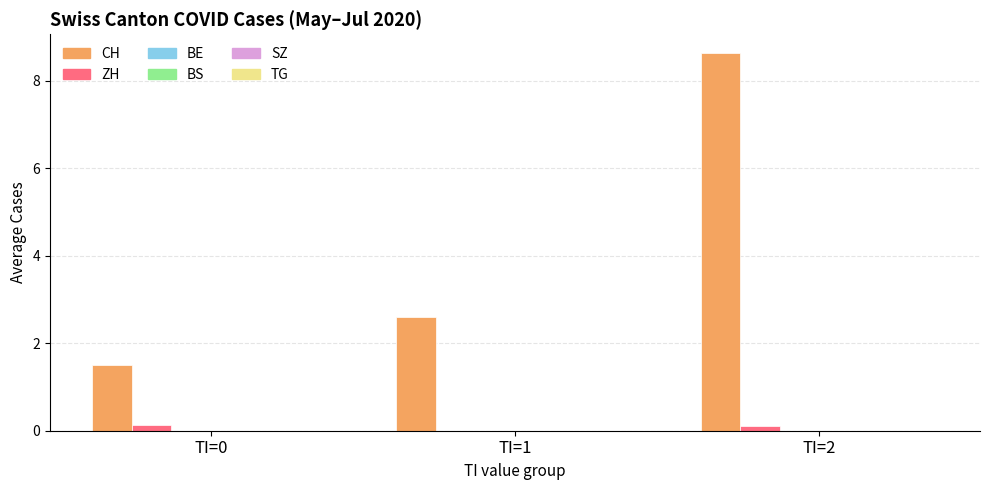

What is the greatest value displayed?

8.6